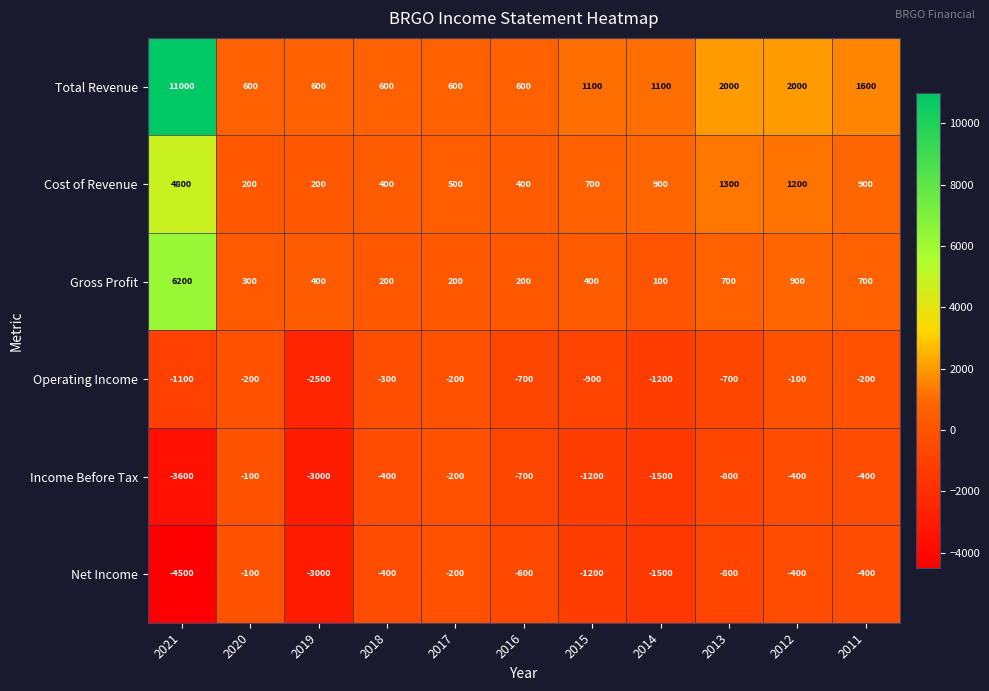

What is the sum of all Operating Income values?

-8100